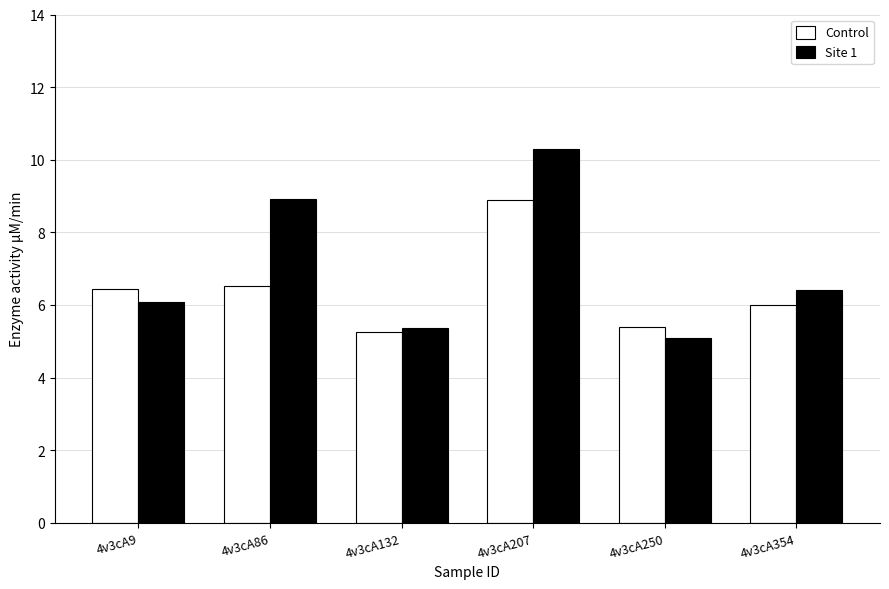

Rank the categories by Site 1 value from lowest to highest.

4v3cA250, 4v3cA132, 4v3cA9, 4v3cA354, 4v3cA86, 4v3cA207